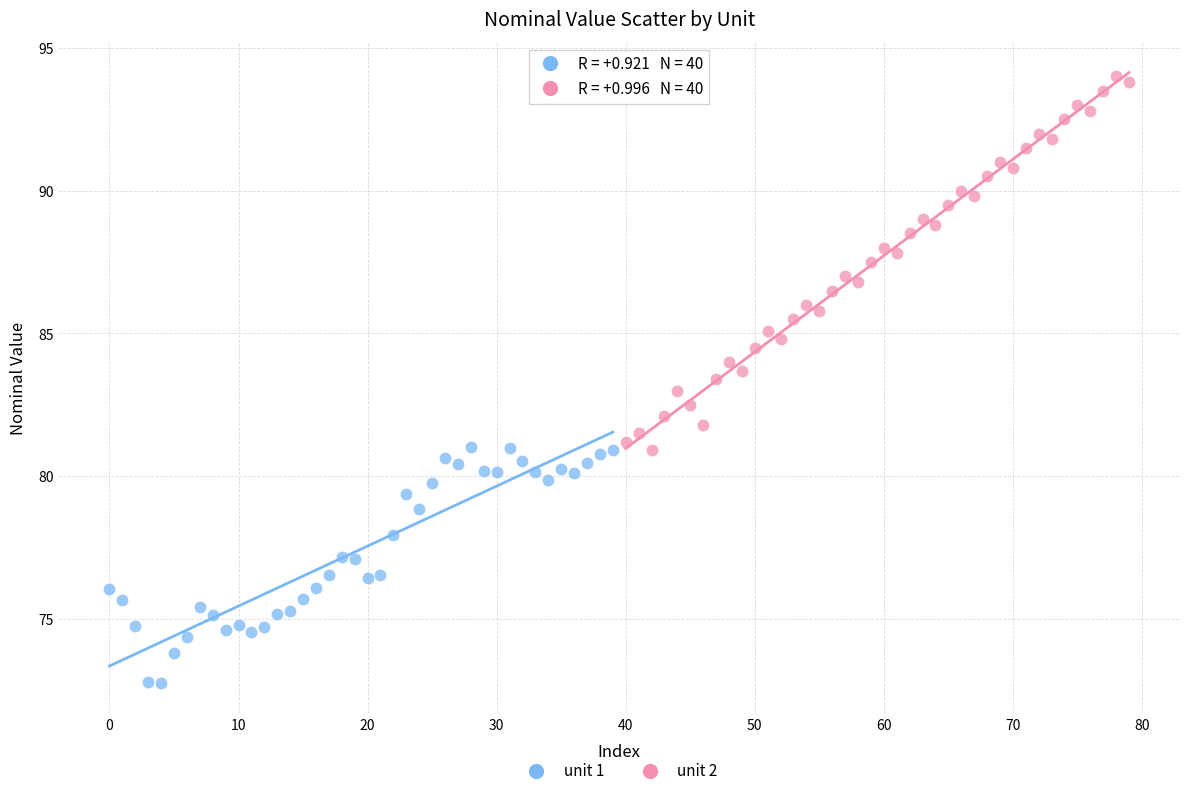

What are all the series names shown in the legend?

unit 1, unit 2